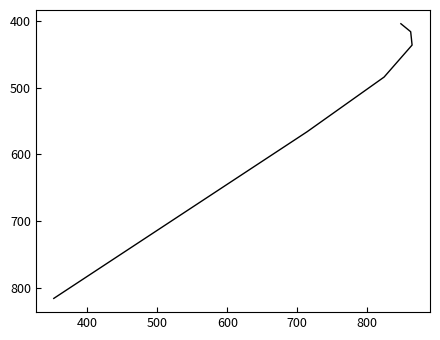

Is it true that the value at 500 is 746?

False